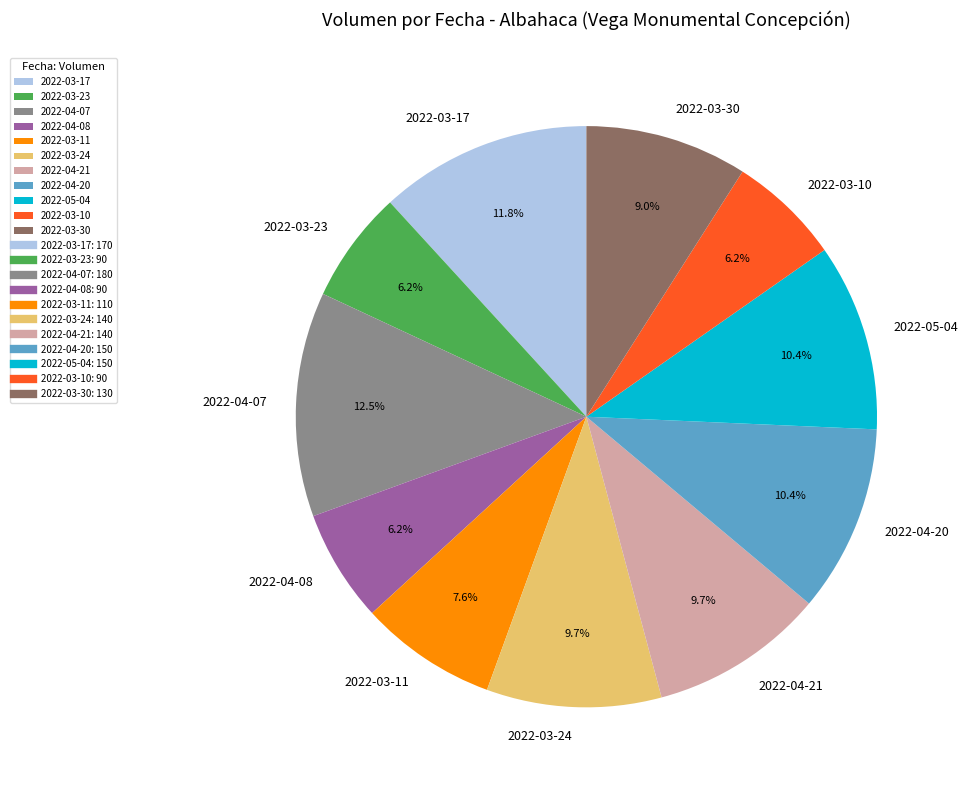

Do 2022-04-20 and 2022-03-24 together represent more than half of the pie?

No